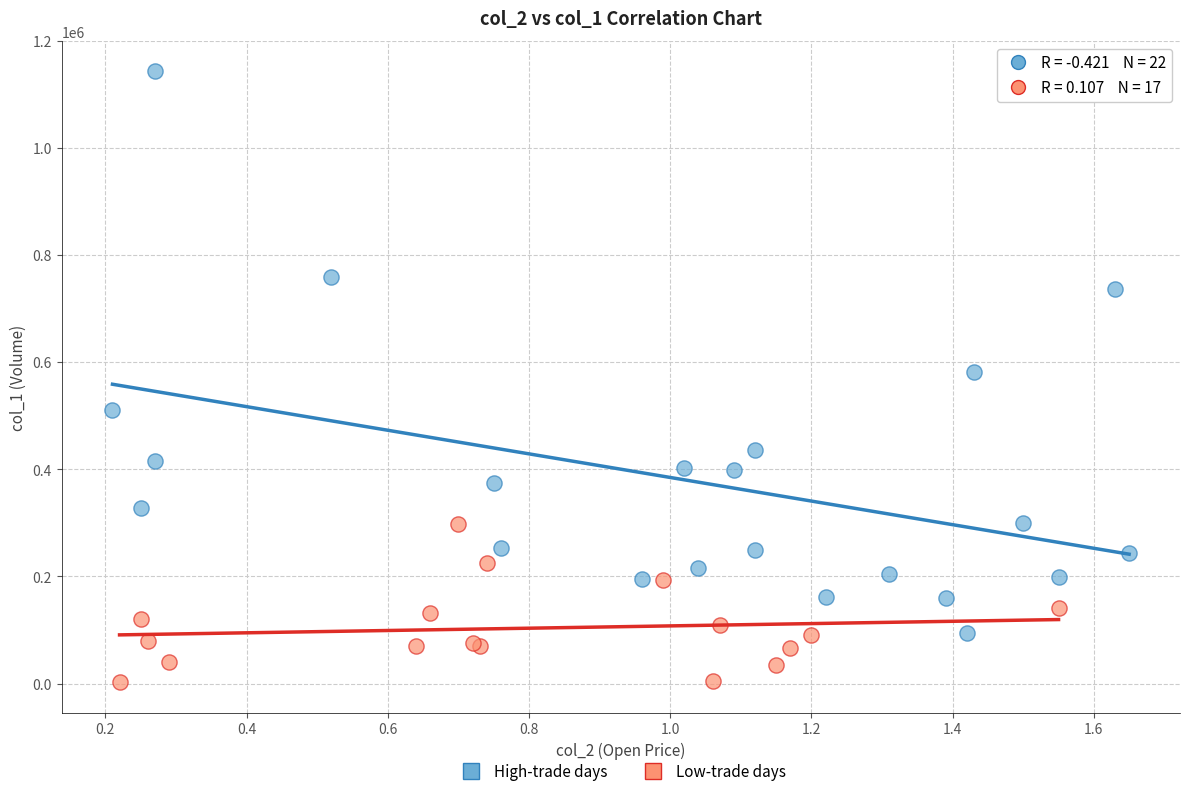

Which series reaches the maximum Y coordinate?

High-trade days